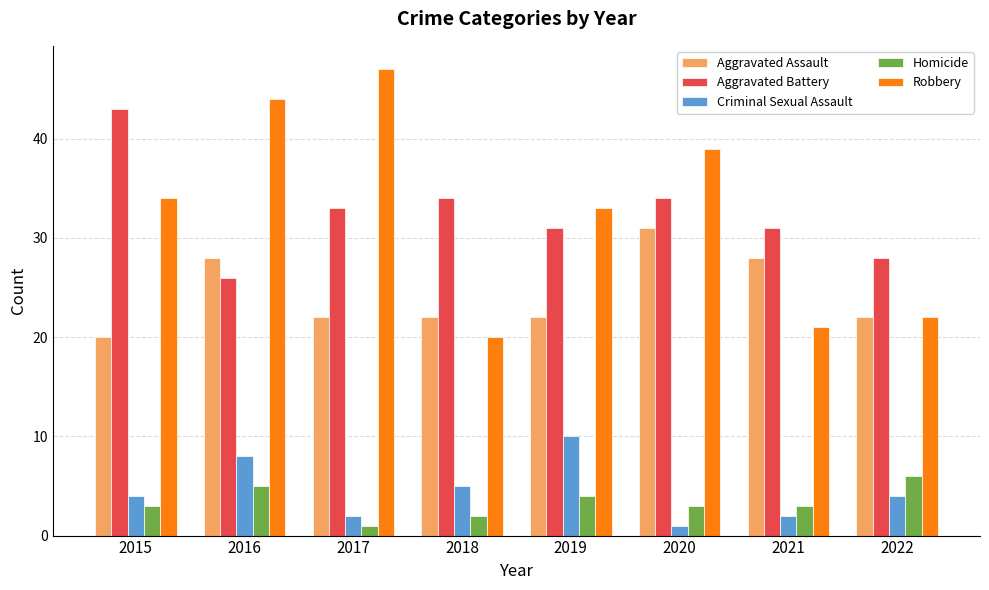

What is the value of the Homicide bar at the 1st from the left?

3